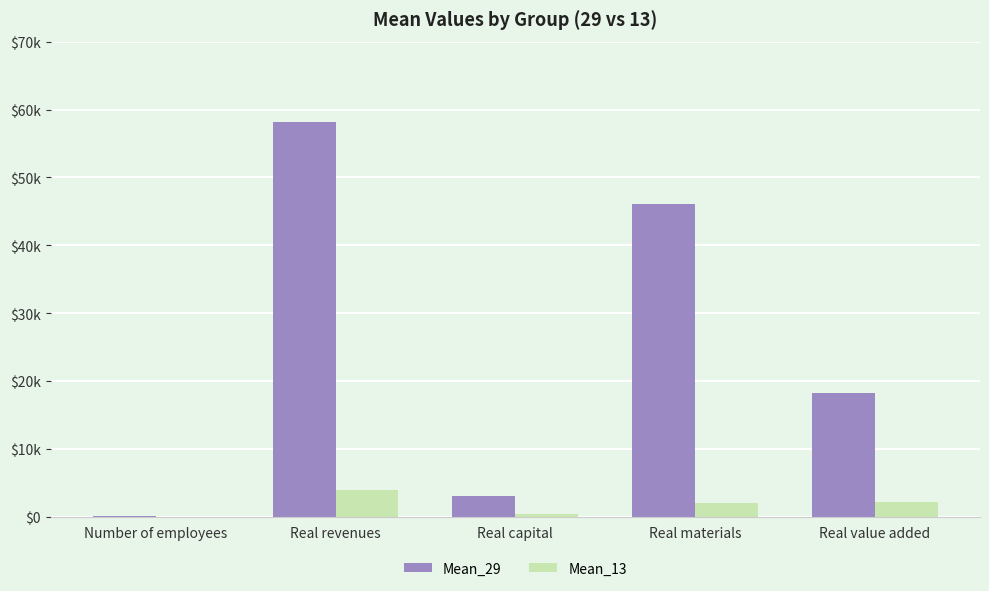

At which label does Mean_13 first exceed 2055?

Real revenues